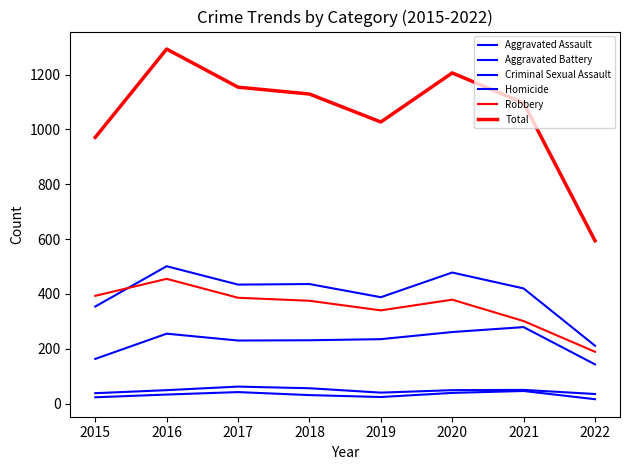

Reading left to right, what are all the values shown in this chart?

Aggravated Assault: 163	255	230	231	235	261	279	143
Aggravated Battery: 354	501	434	436	388	478	420	211
Criminal Sexual Assault: 38	49	62	56	40	49	50	35
Homicide: 23	33	42	31	24	39	46	16
Robbery: 393	455	386	375	340	379	301	189
Total: 971	1293	1154	1129	1027	1206	1096	594